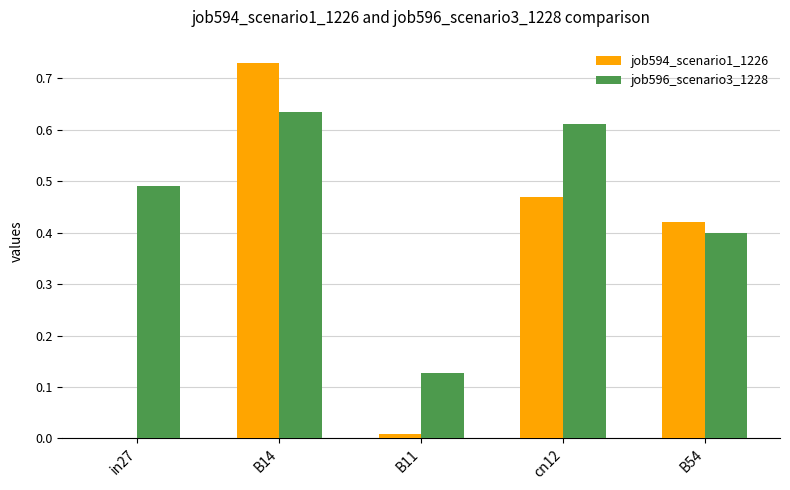

Which series has the largest total across all categories?

job596_scenario3_1228